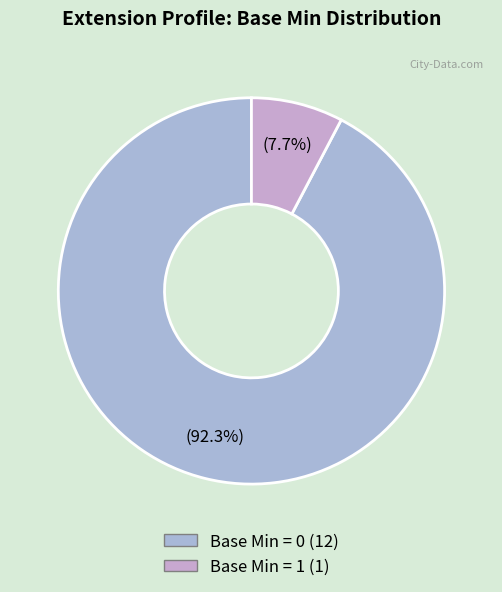

Count the number of slices in the pie.

2